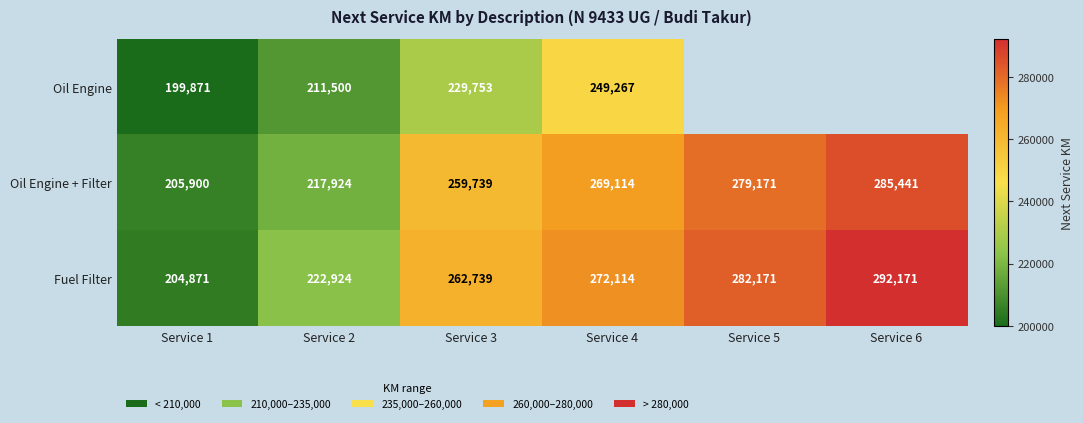

What is the smallest value displayed?

199871.0